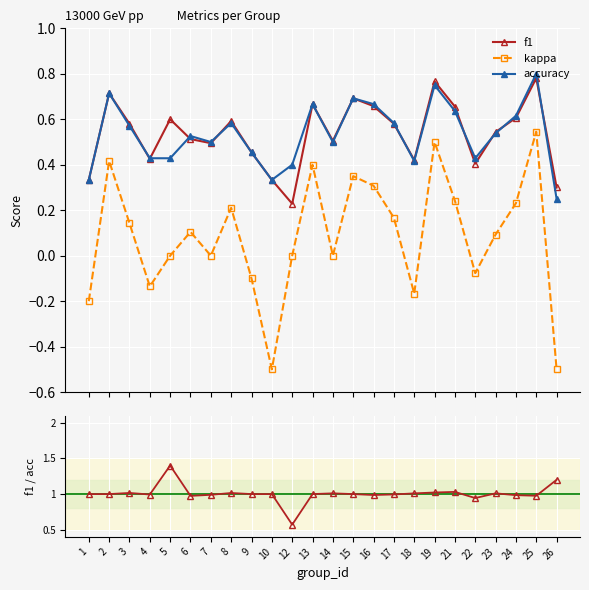

Is this an area chart (filled region under the line)?

No